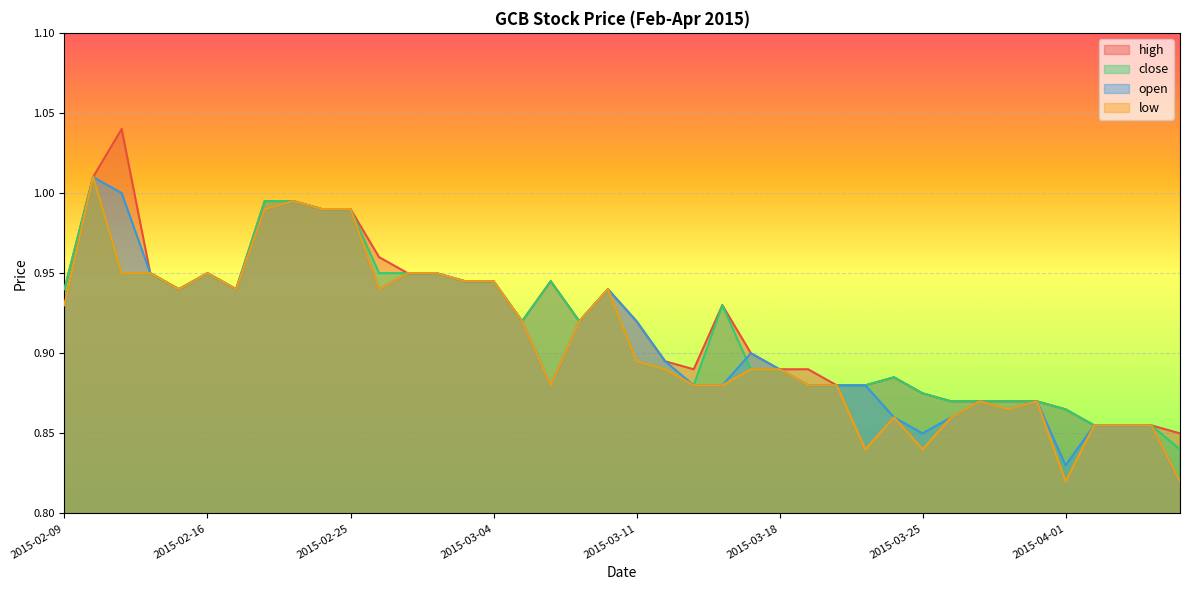

Where is open nearest to the value 0?

2015-04-07